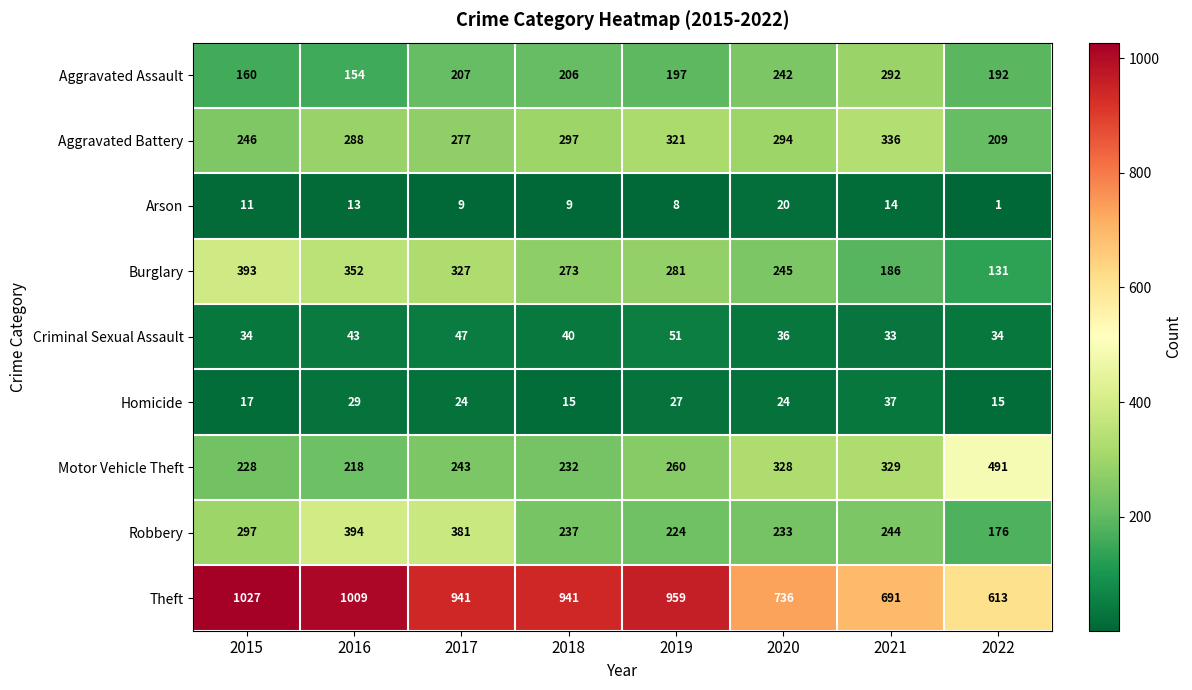

What is the total value across all series at 2020?

2158